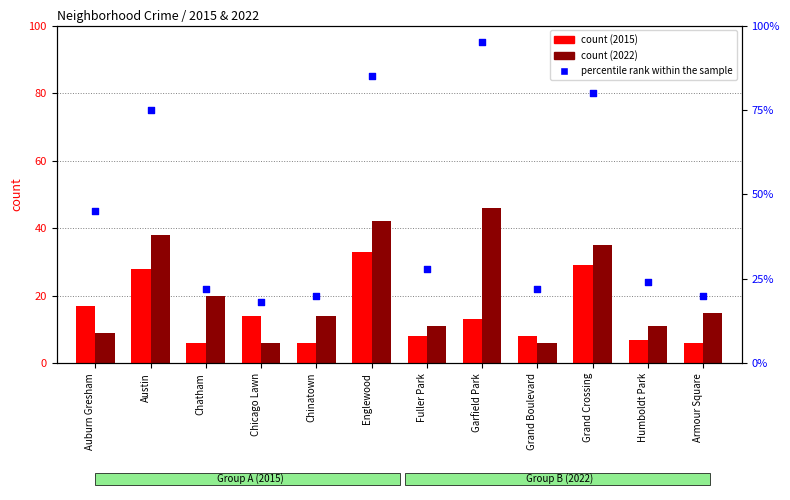

What is the change in value from Grand Boulevard to Armour Square?

-2